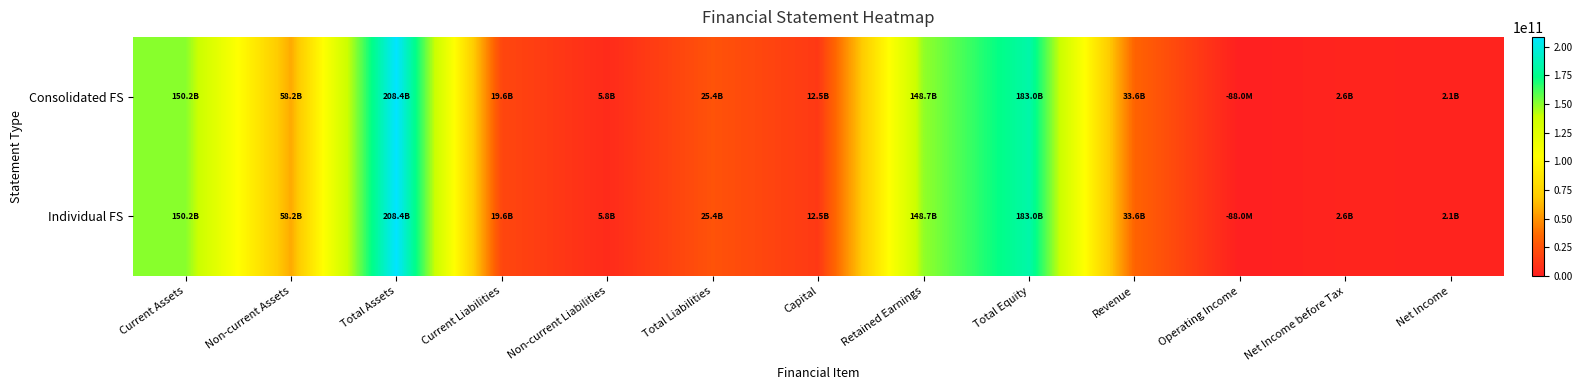

Rank the series at Net Income from lowest to highest value.

Consolidated FS, Individual FS